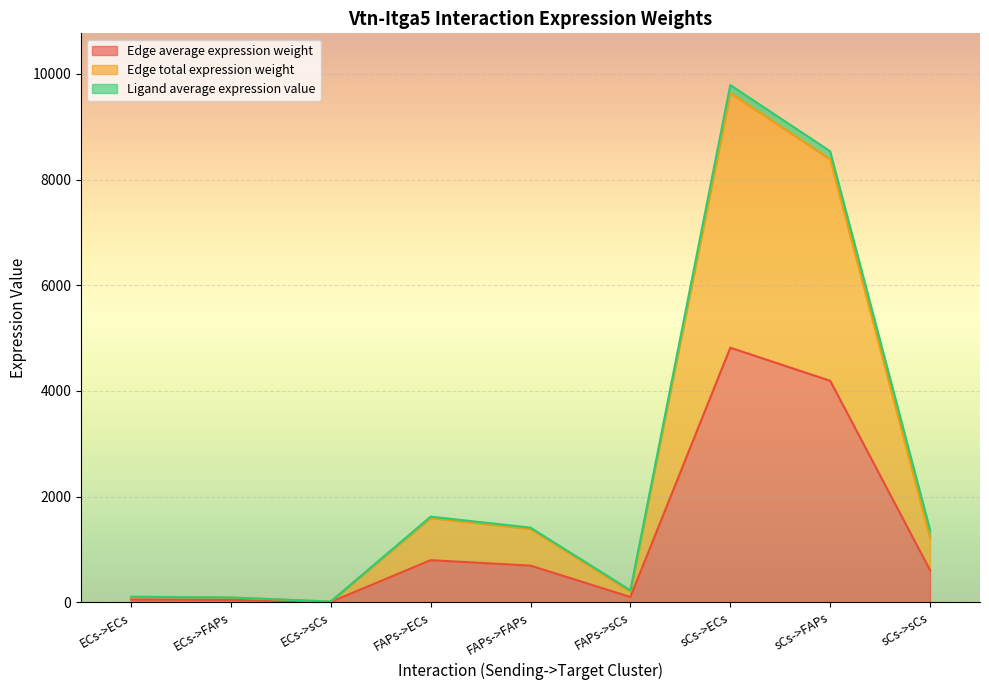

What is the difference between the maximum and minimum values in the Edge total expression weight series?

9623.0